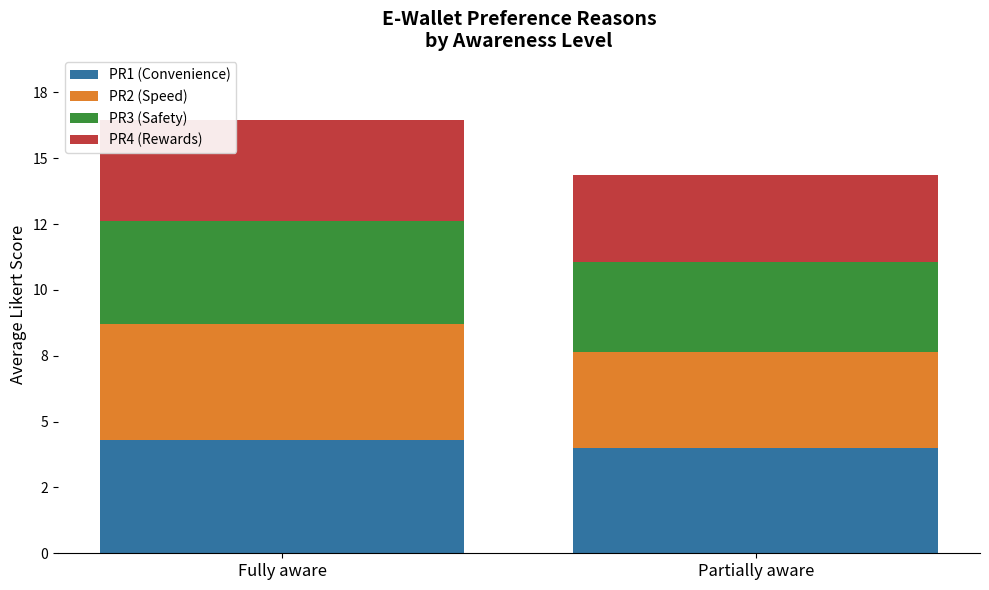

What are all the series names shown in the legend?

PR1 (Convenience), PR2 (Speed), PR3 (Safety), PR4 (Rewards)